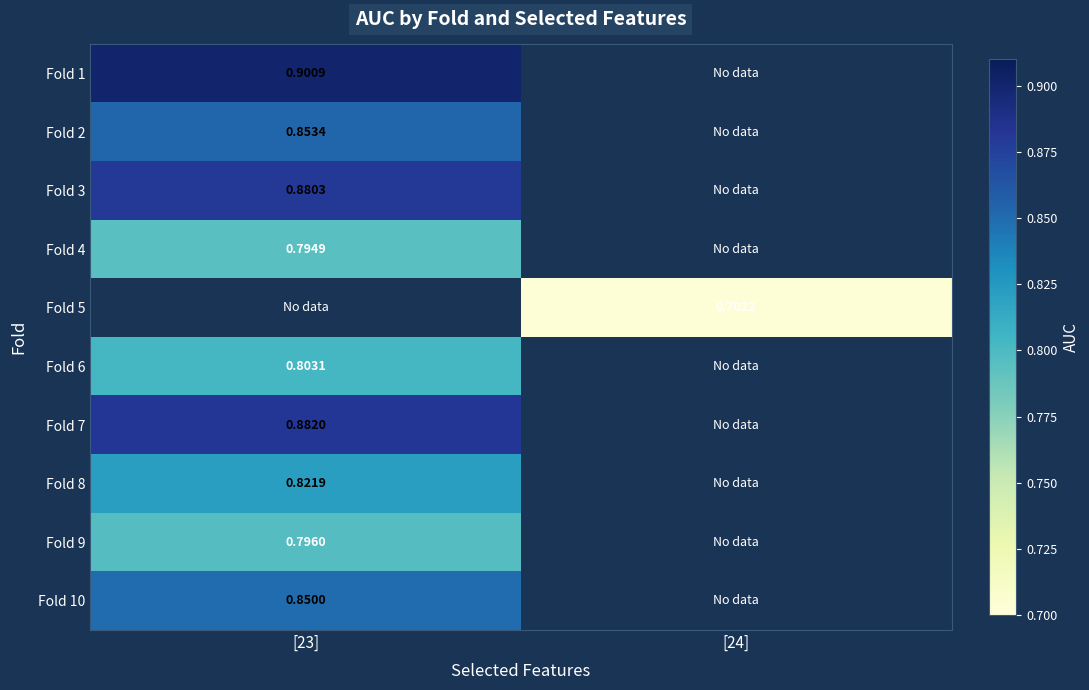

Is the value of Fold 7 at [23] greater than the value of Fold 2 at [23]?

Yes